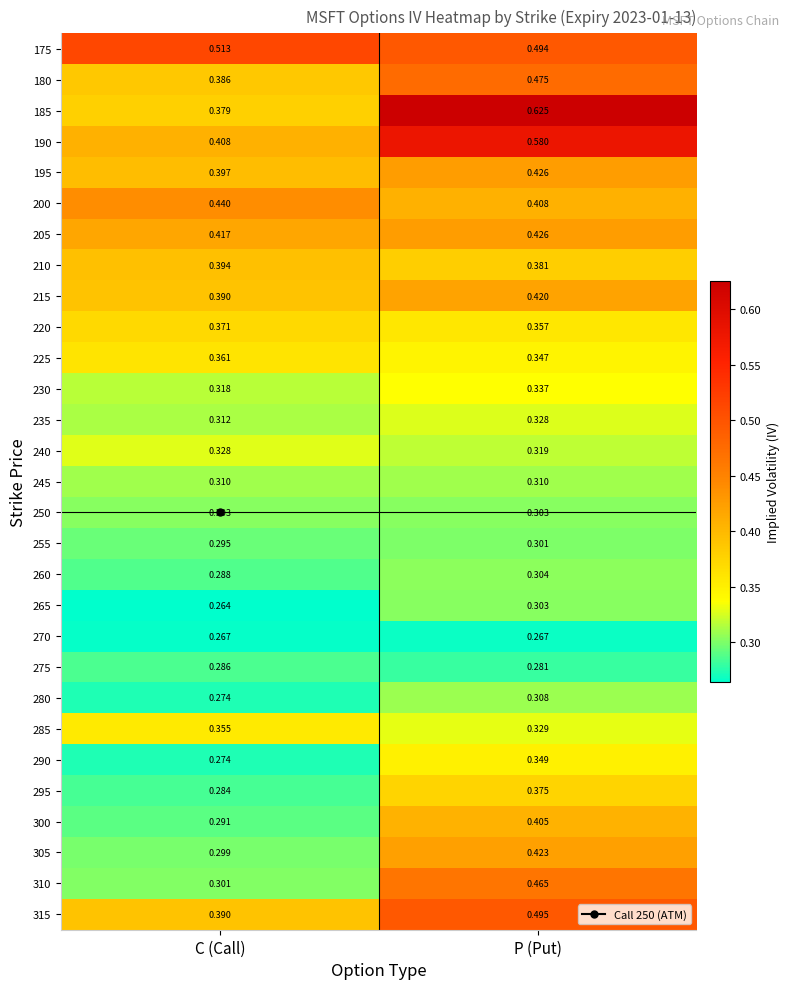

Which label corresponds to the largest value in the chart?

P (Put)